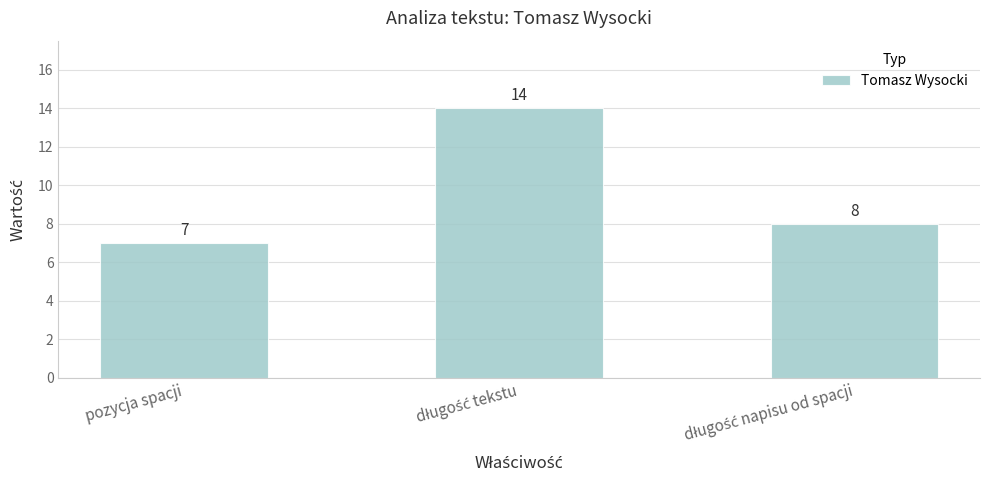

The value at pozycja spacji is 10. True or false?

False